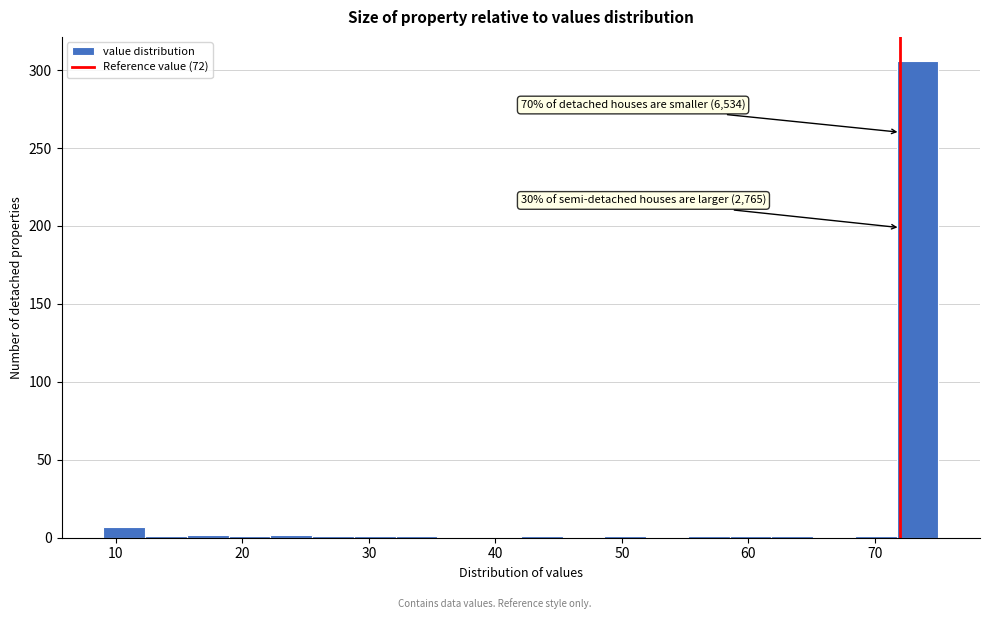

Around what value on the x-axis is the tallest bar? Give the approximate position of its centre, as read against the axis.

73